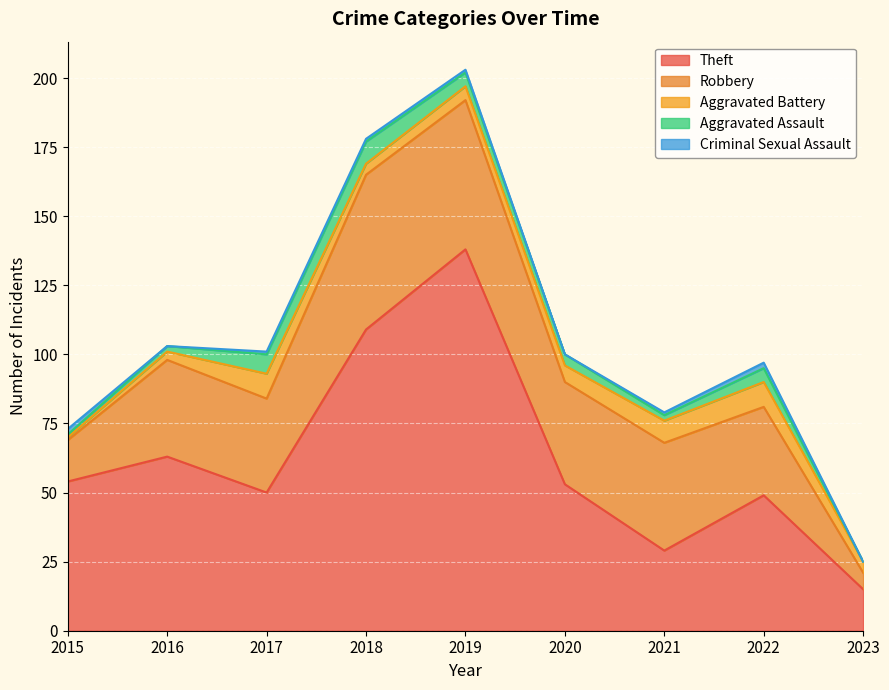

Reading left to right, what are all the values shown in this chart?

Theft: 2015=54	2016=63	2017=50	2018=109	2019=138	2020=53	2021=29	2022=49	2023=15
Robbery: 2015=15	2016=35	2017=34	2018=56	2019=54	2020=37	2021=39	2022=32	2023=6
Aggravated Battery: 2015=1	2016=3	2017=9	2018=4	2019=5	2020=6	2021=8	2022=9	2023=4
Aggravated Assault: 2015=1	2016=2	2017=7	2018=8	2019=5	2020=4	2021=2	2022=5	2023=0
Criminal Sexual Assault: 2015=2	2016=0	2017=1	2018=1	2019=1	2020=0	2021=1	2022=2	2023=0